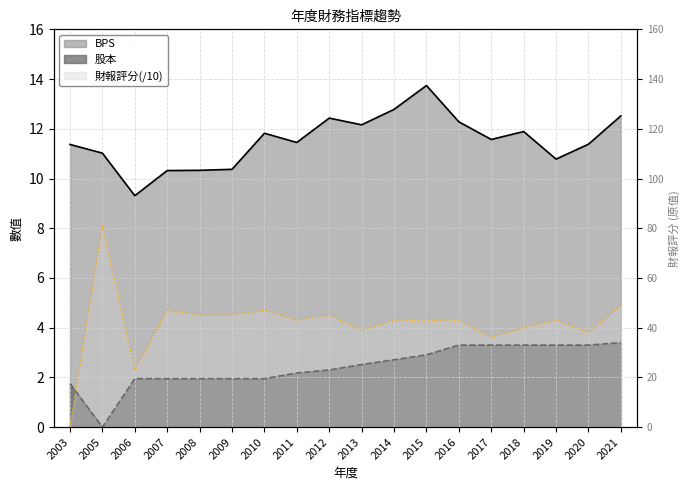

In BPS, how many points are higher than both neighbors (excluding endpoints)?

4